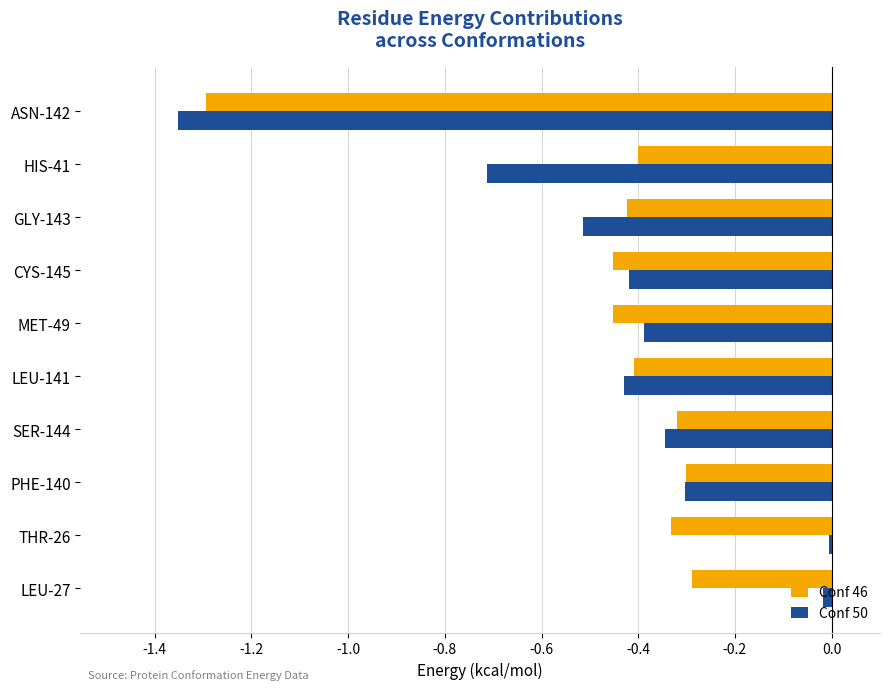

How many series are shown in this chart?

2